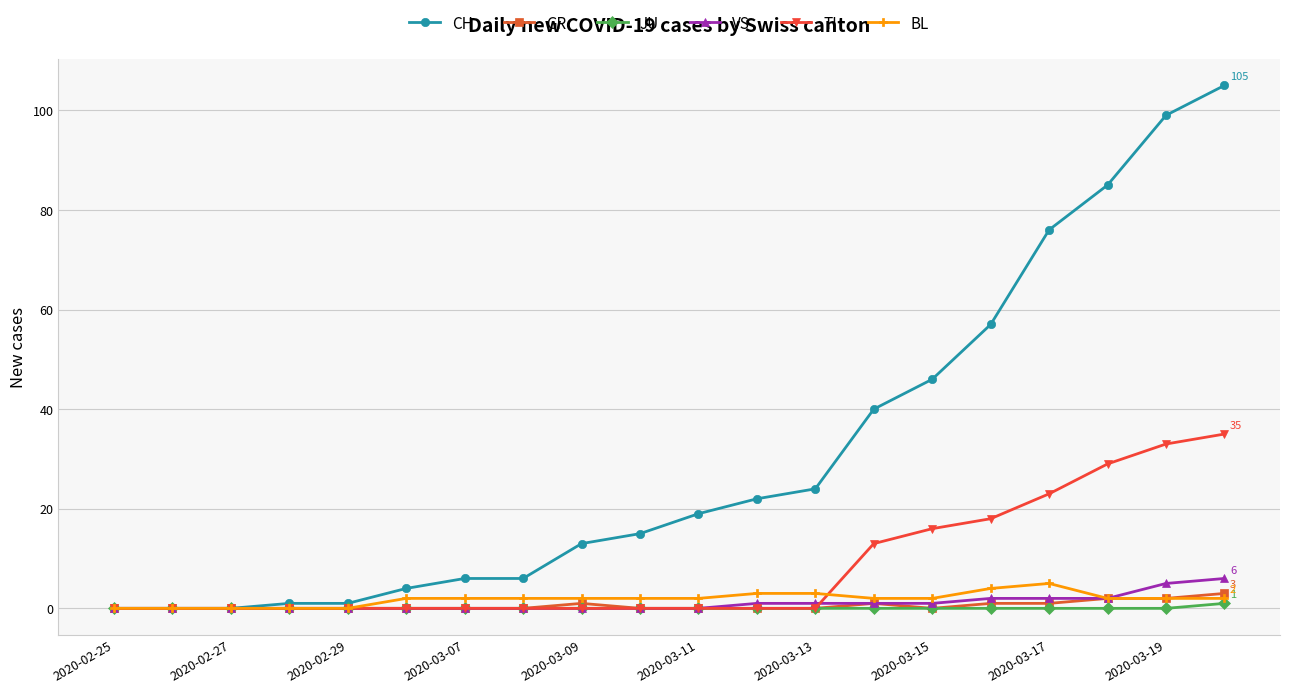

At how many categories does at least one series exceed 55?

5